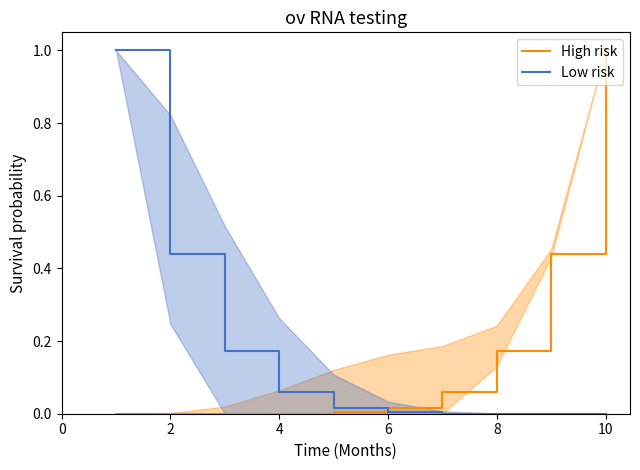

Reading right to left, extract all data points from this chart.

High risk: 1.0	0.4	0.2	0.1	0.0	0.0	0.0	0.0	0.0	0.0
Low risk: 0.0	0.0	0.0	0.0	0.0	0.0	0.1	0.2	0.4	1.0